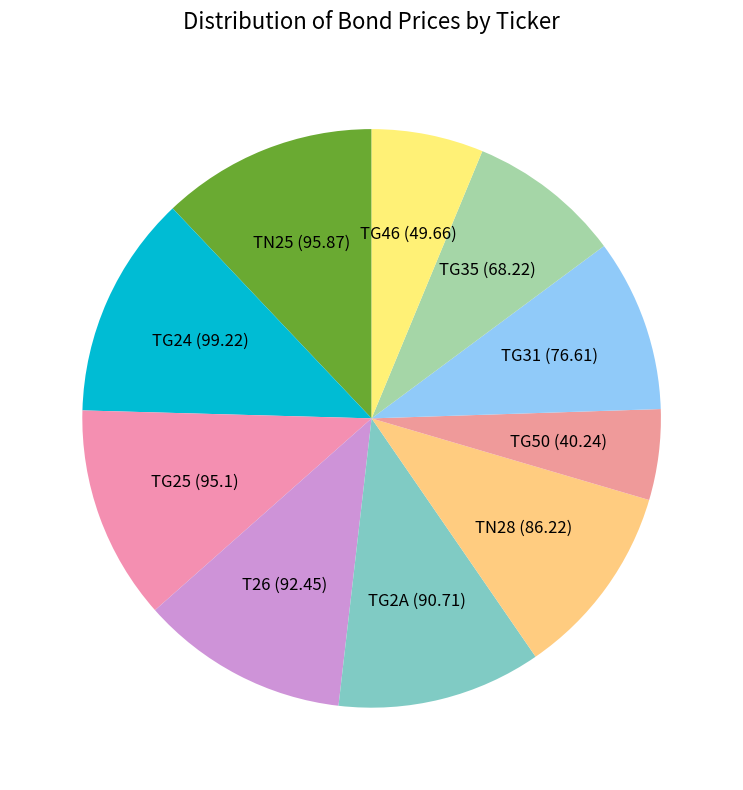

True or false: TN25 accounts for 12% of the total.

True